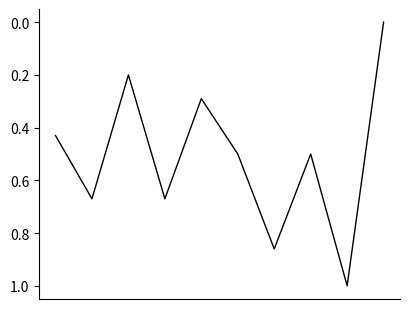

How many values are above zero?

9